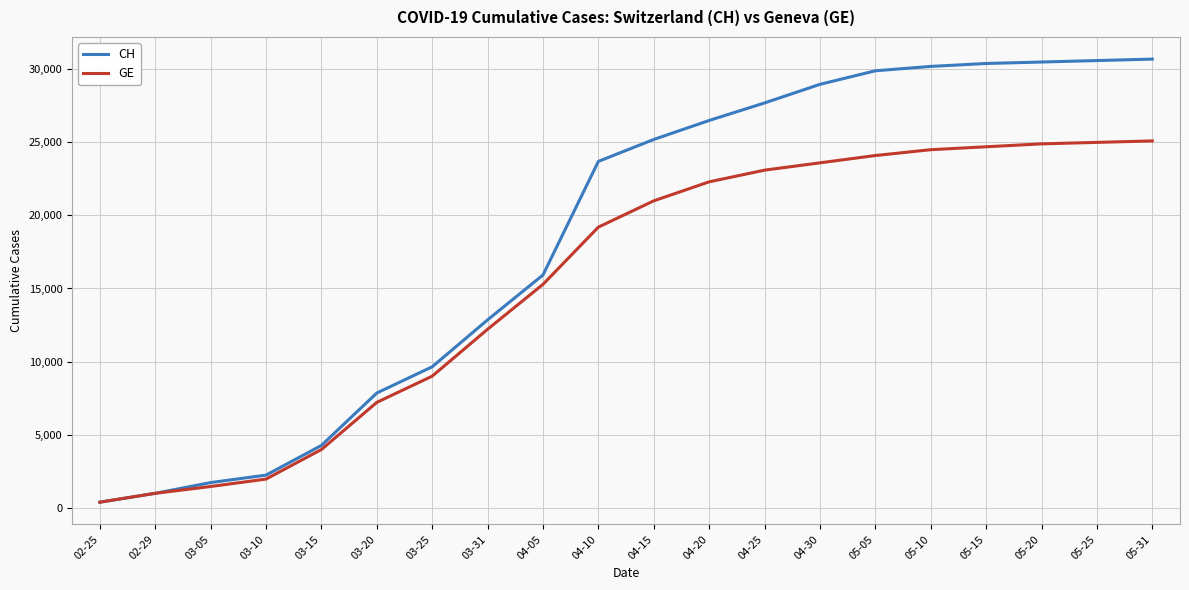

The CH series shows 375 at 02-25. True or false?

True